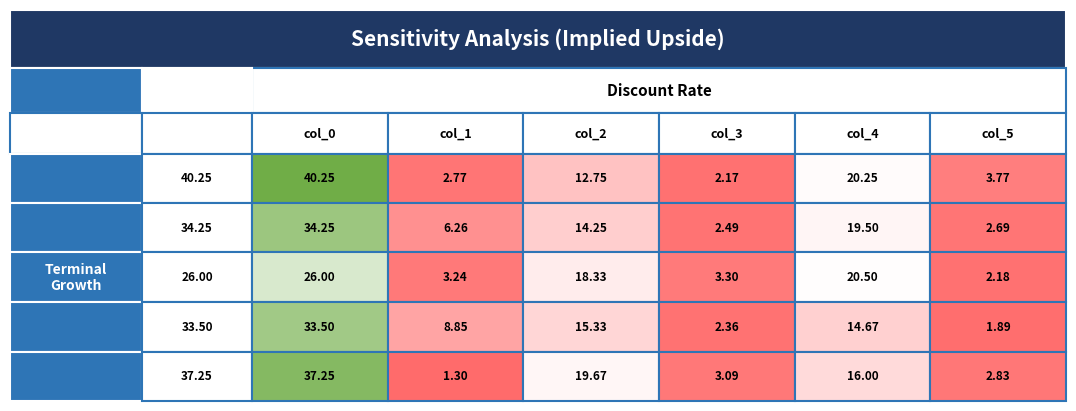

What is the difference between the Row 2 values at Row 5 and Row 2?

13.2